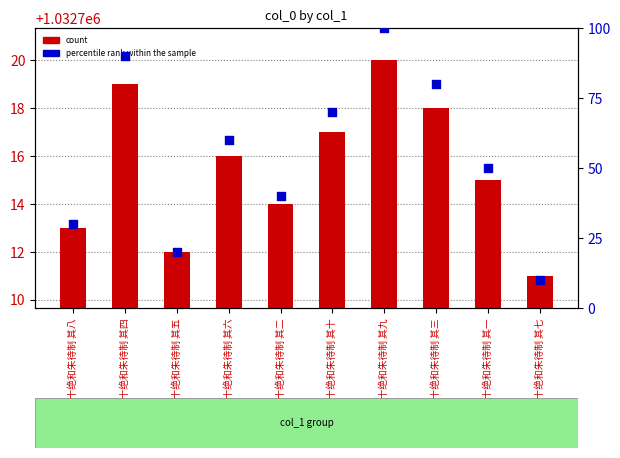

Is the value of count at 县圃十绝和朱待制 其六 greater than the value of percentile rank within the sample at 县圃十绝和朱待制 其二?

Yes